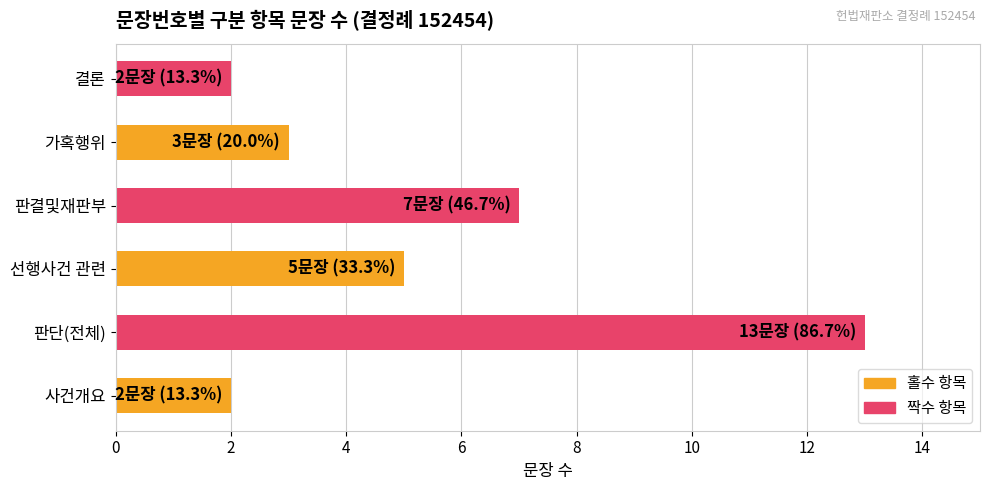

How many bars are there in total?

6